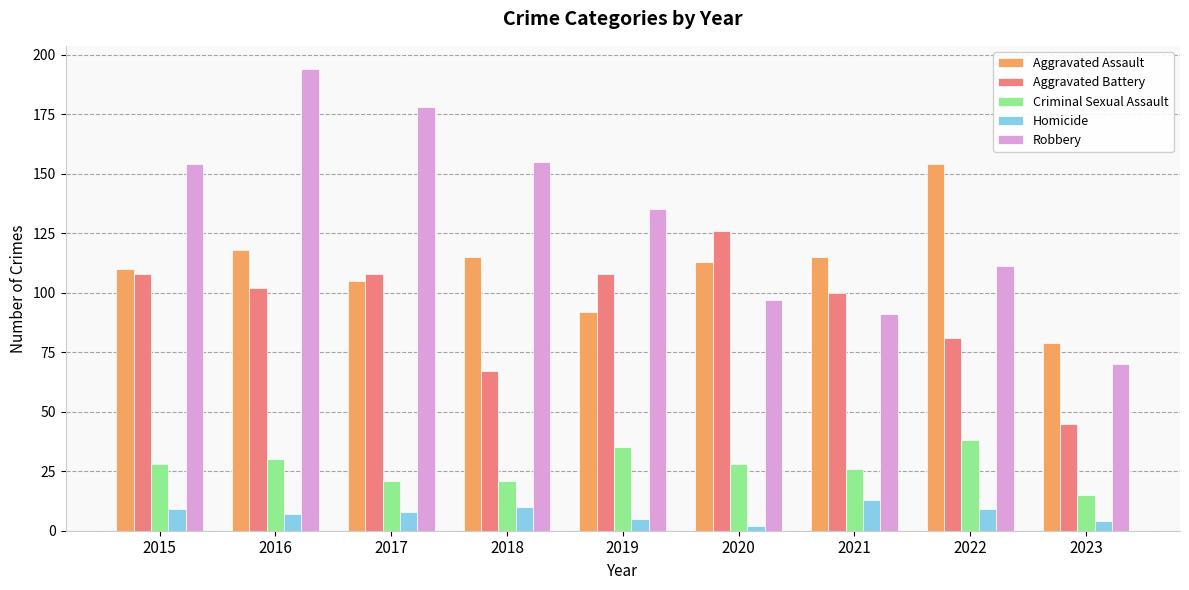

What is the value of the Homicide bar at the 9th from the left?

4